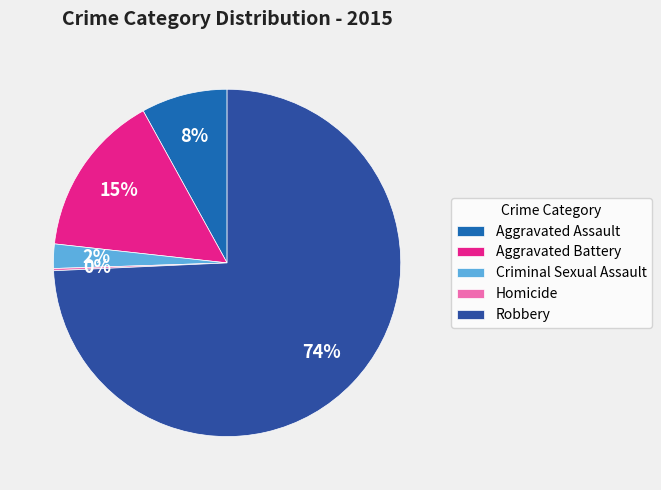

What percentage is the Robbery slice, to the nearest percent?

74%